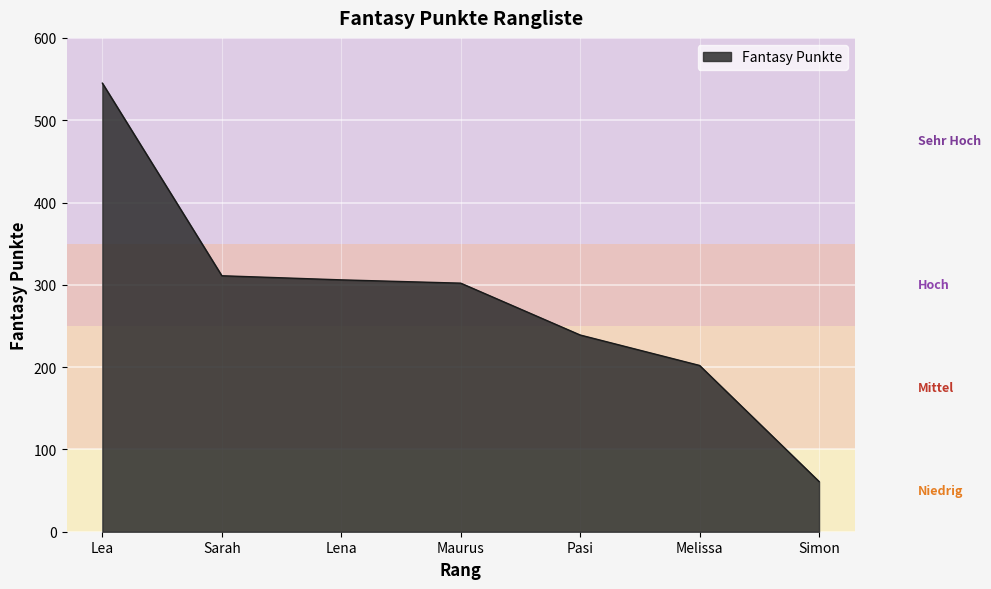

How many lines are shown in the chart?

1